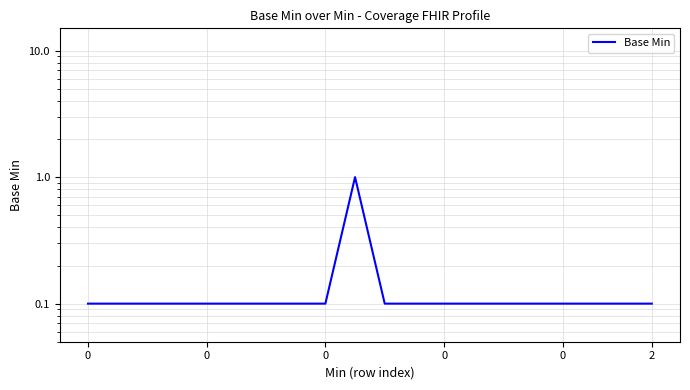

What is the difference between the maximum and minimum values?

0.9